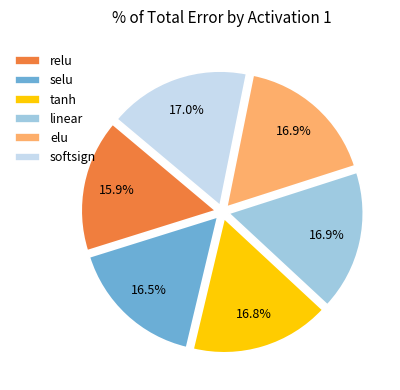

Is it true that relu is 6% of the pie?

False